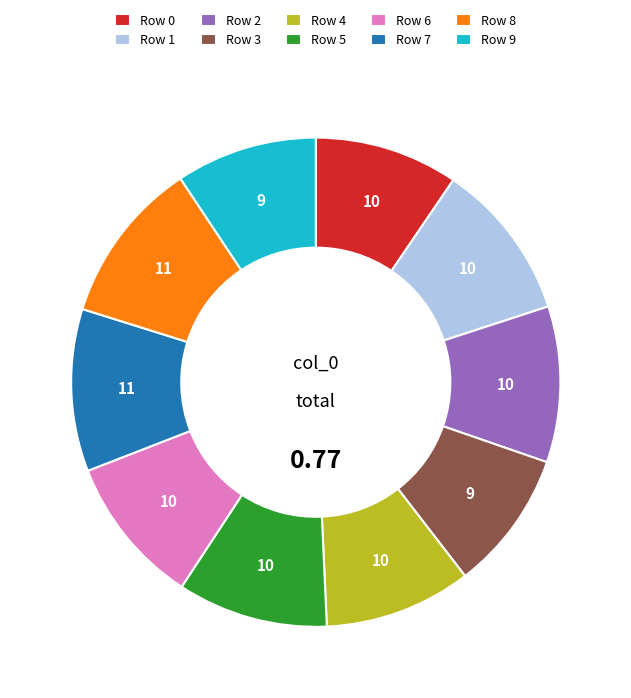

Between Row 3 and Row 7, which is larger?

Row 7